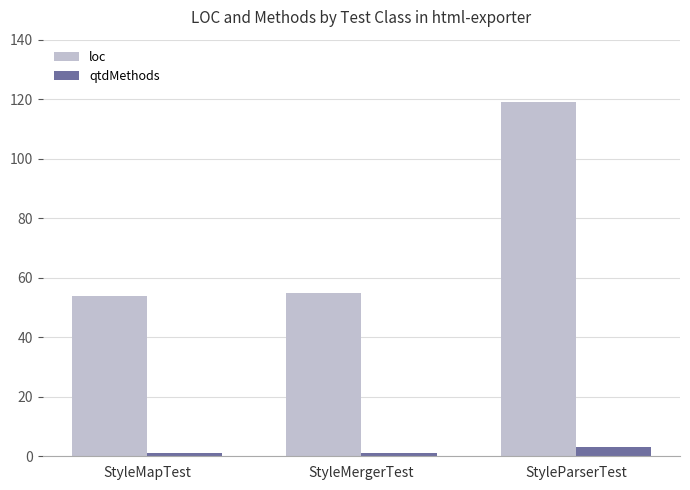

At StyleMapTest, list the series in order from smallest to largest.

qtdMethods, loc